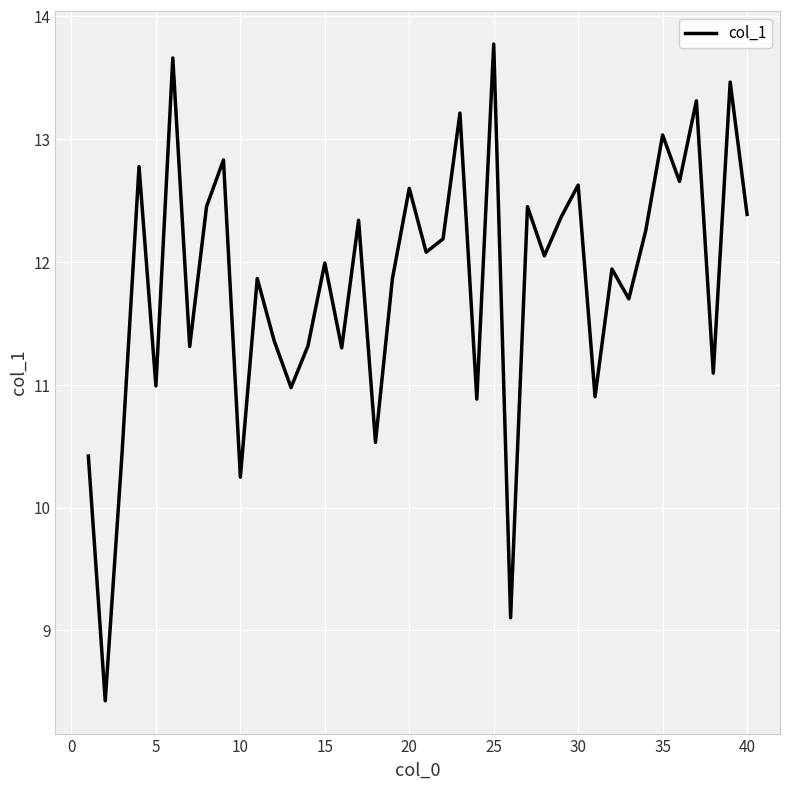

Count the number of categories in the chart.

40